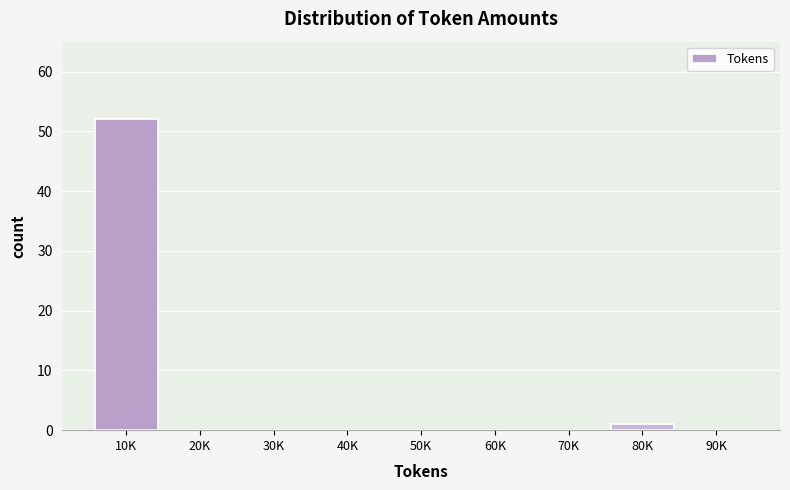

Reading left to right, extract all data points from this chart.

10K=52	20K=0	30K=0	40K=0	50K=0	60K=0	70K=0	80K=1	90K=0